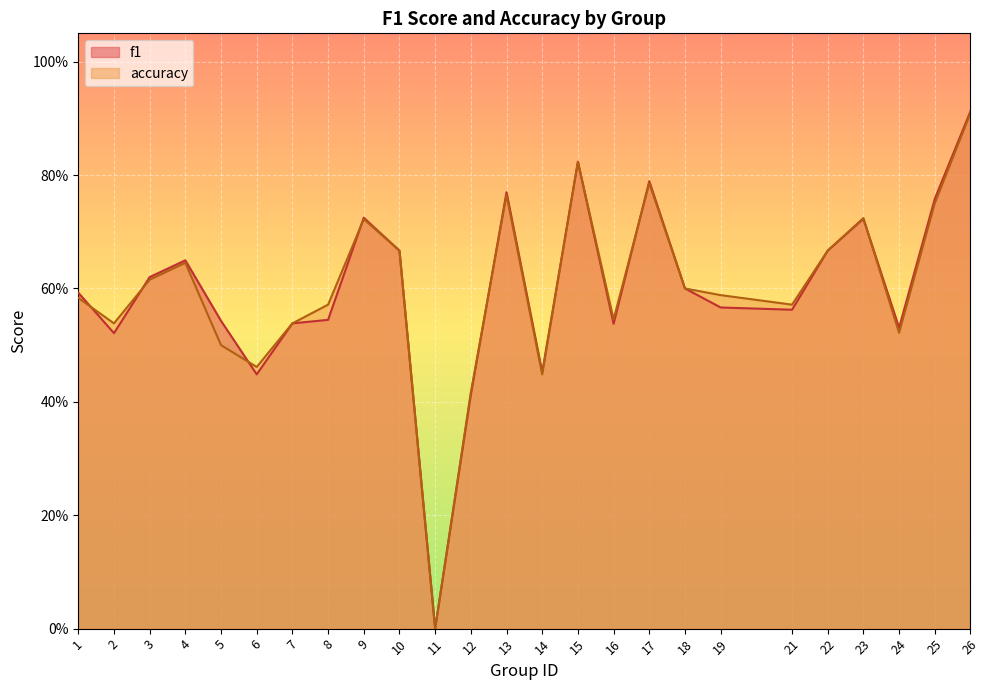

Between 10 and 23, which series saw the biggest shift?

accuracy